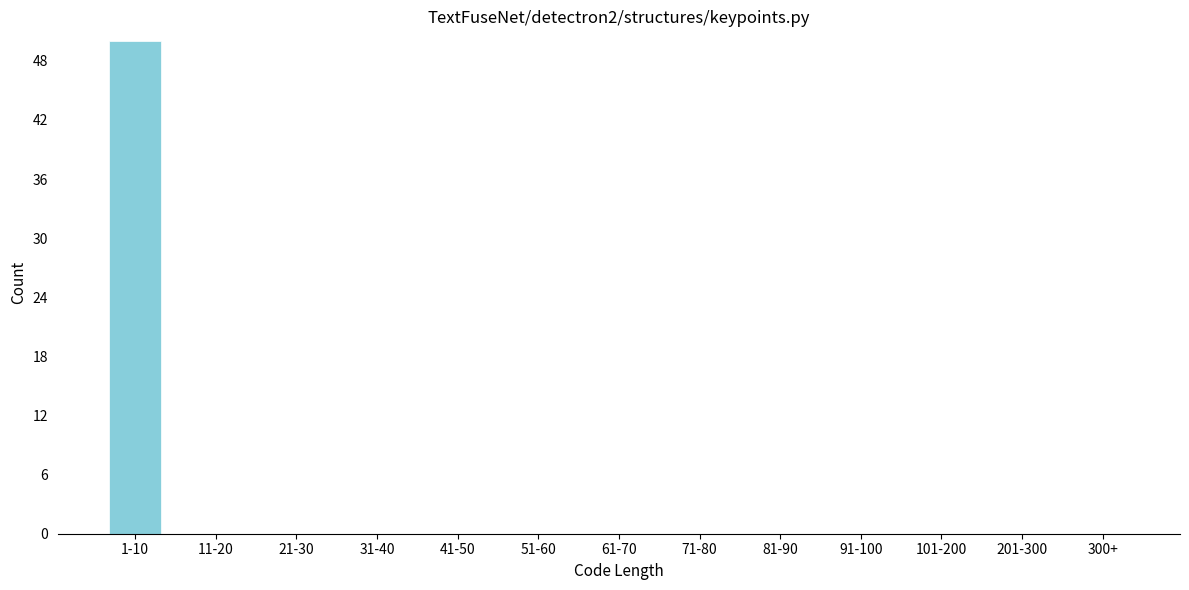

Reading left to right, list all the values displayed in this chart.

1-10=50	11-20=0	21-30=0	31-40=0	41-50=0	51-60=0	61-70=0	71-80=0	81-90=0	91-100=0	101-200=0	201-300=0	300+=0